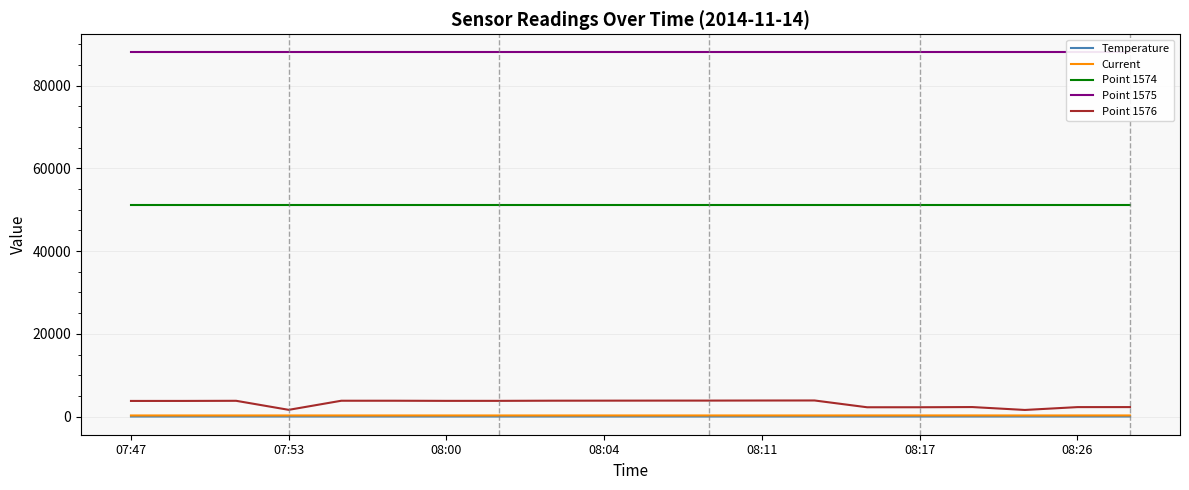

How many series are shown in this chart?

5